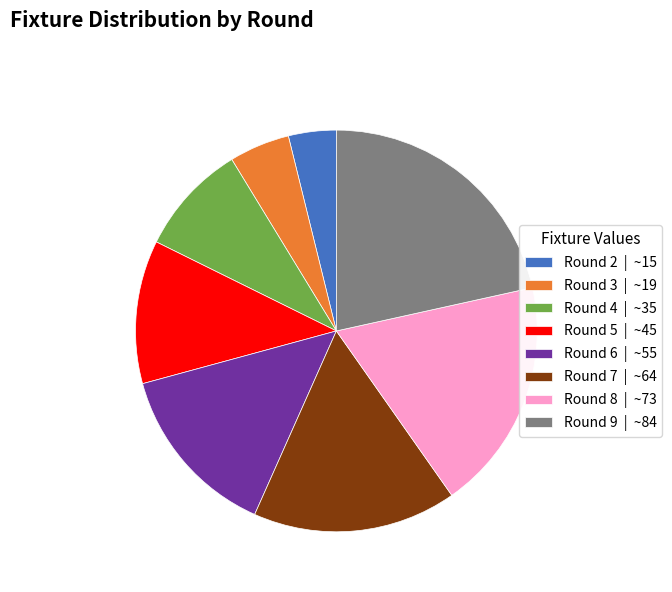

Which slice is the smallest?

Round 2 | ~15